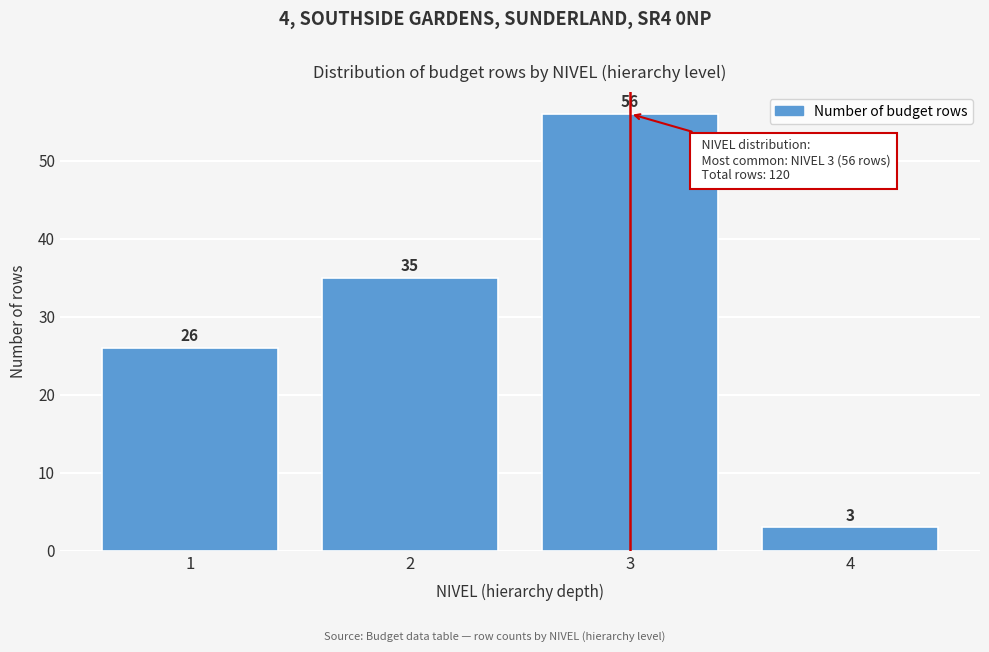

Reading left to right, list all the values displayed in this chart.

1=26	2=35	3=56	4=3